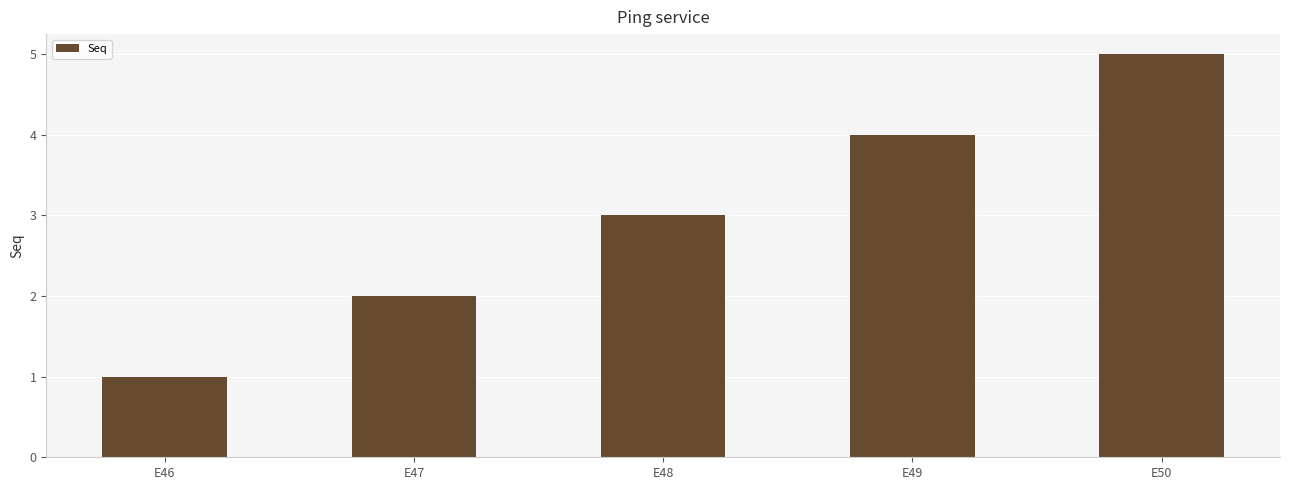

Which category has the highest value across all series?

E50